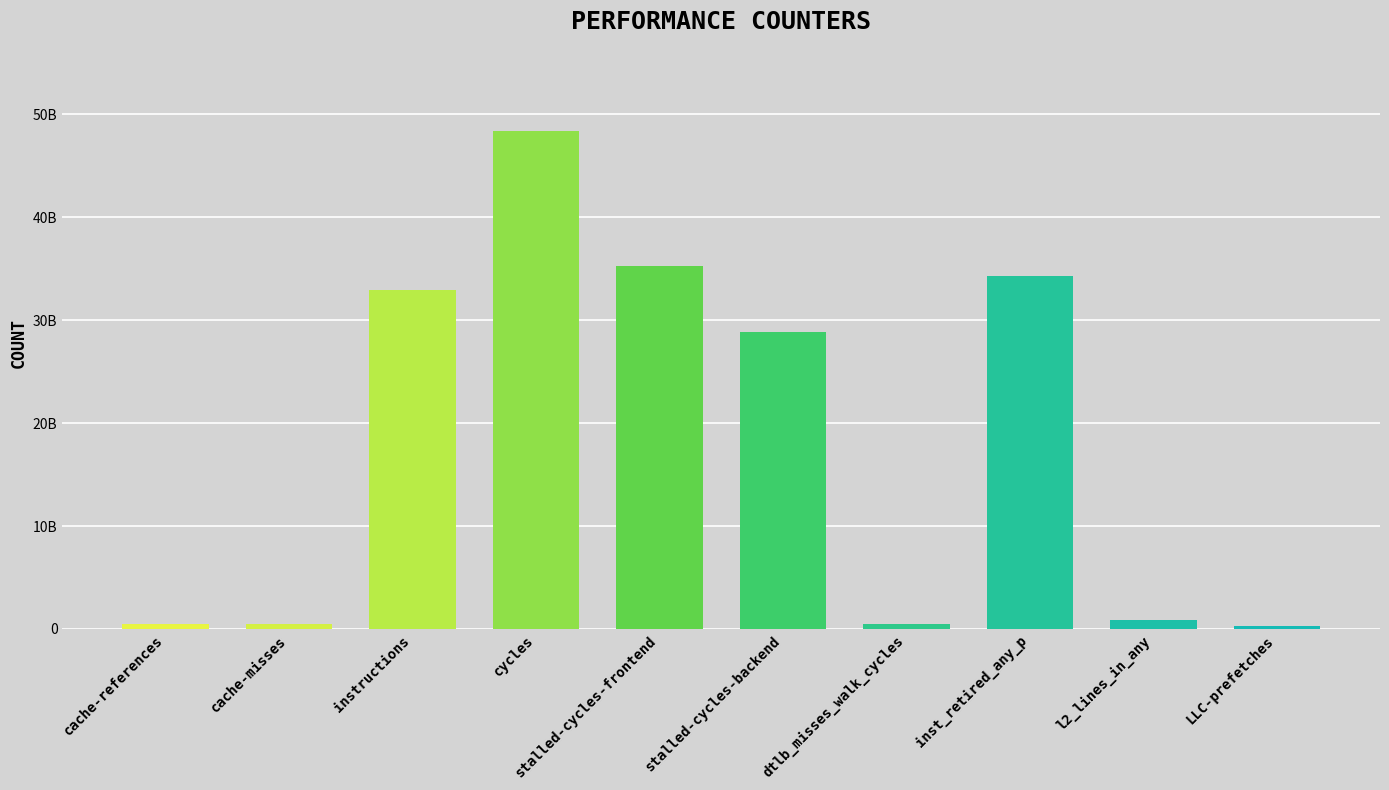

True or false: the data shows 196367933 at dtlb_misses_walk_cycles.

False